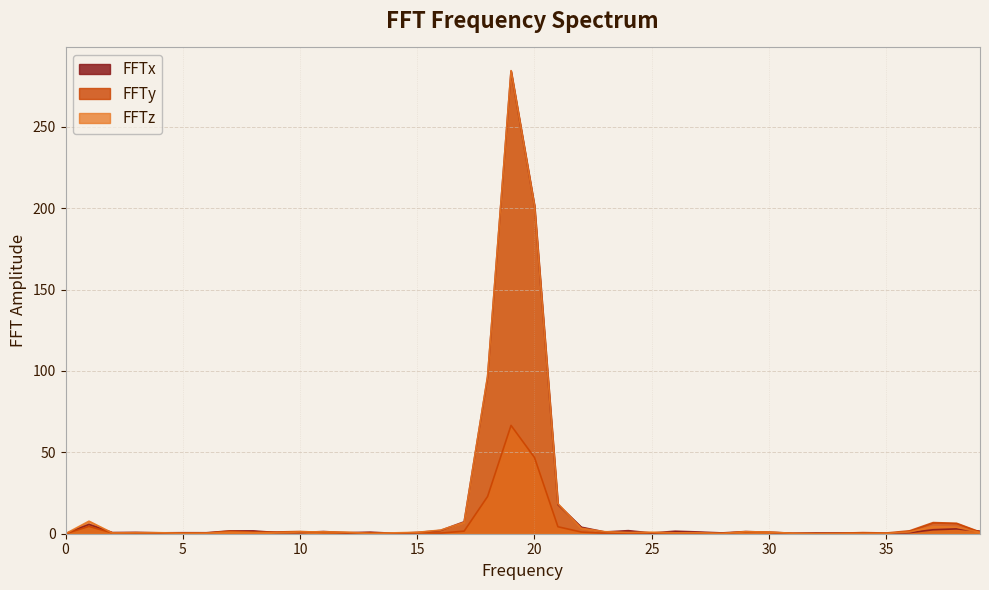

What is the difference between the second highest and second lowest values in the FFTy series?

46.7